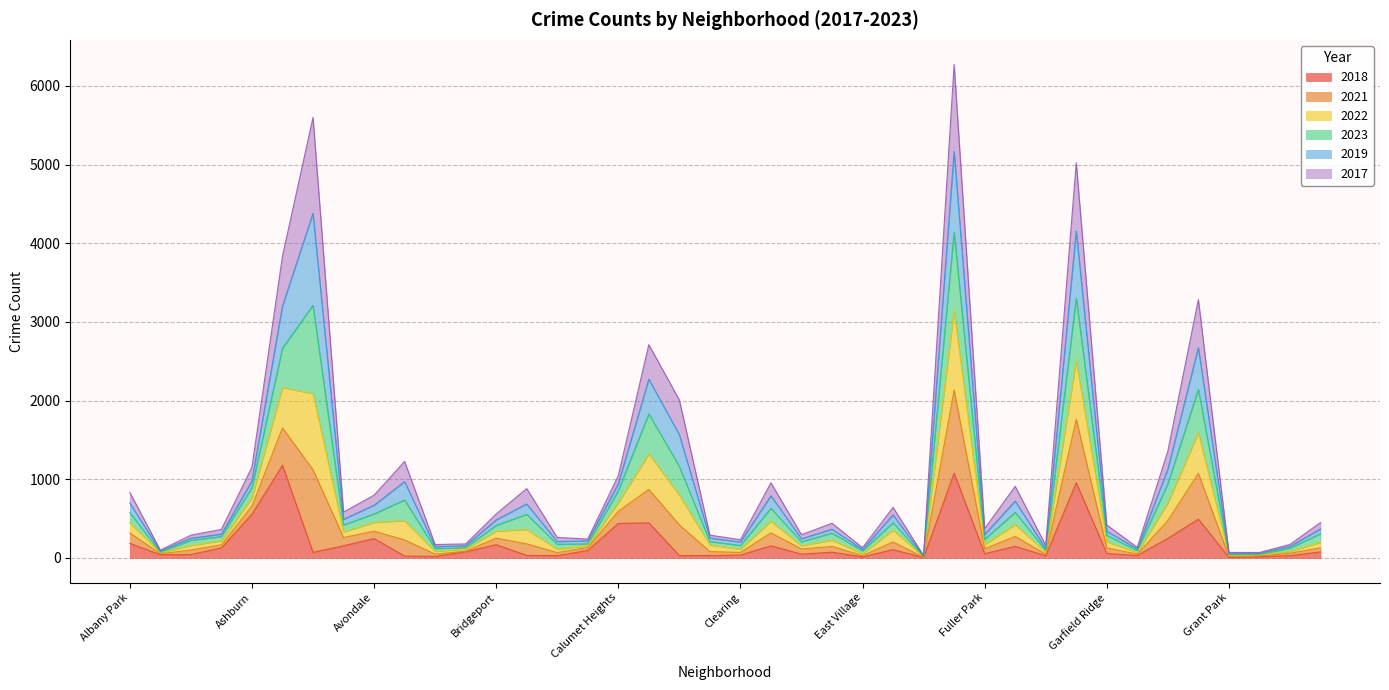

In 2021, how many points are lower than both neighbors (excluding endpoints)?

11